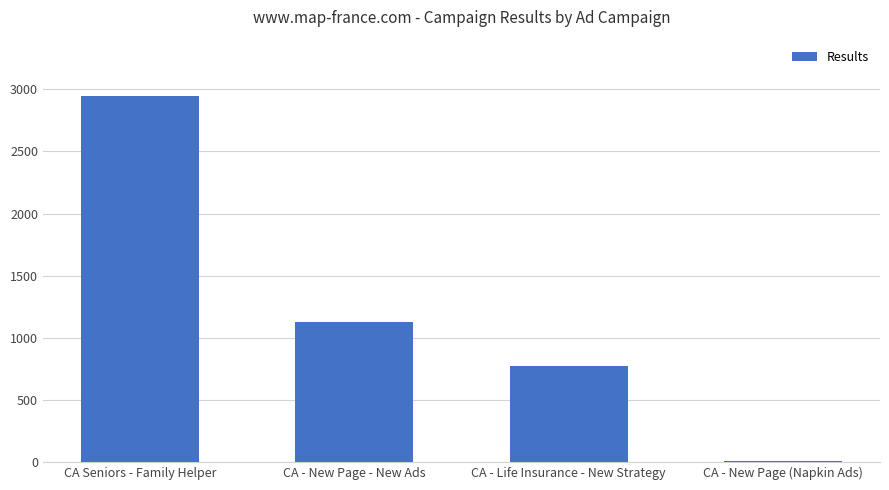

What is the change in value from CA - New Page - New Ads to CA - Life Insurance - New Strategy?

-348